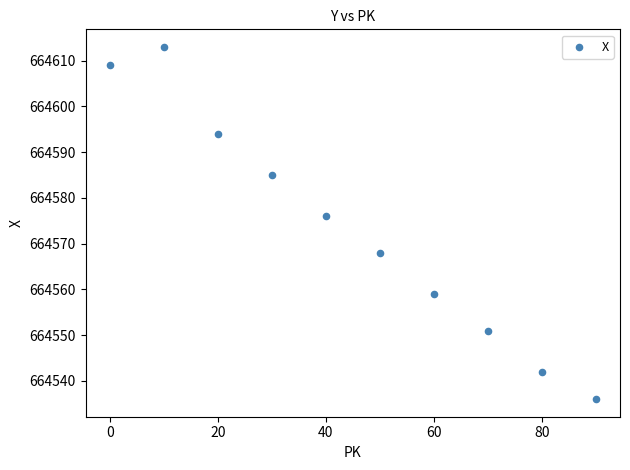

What is the range of Y values (max minus min)?

77